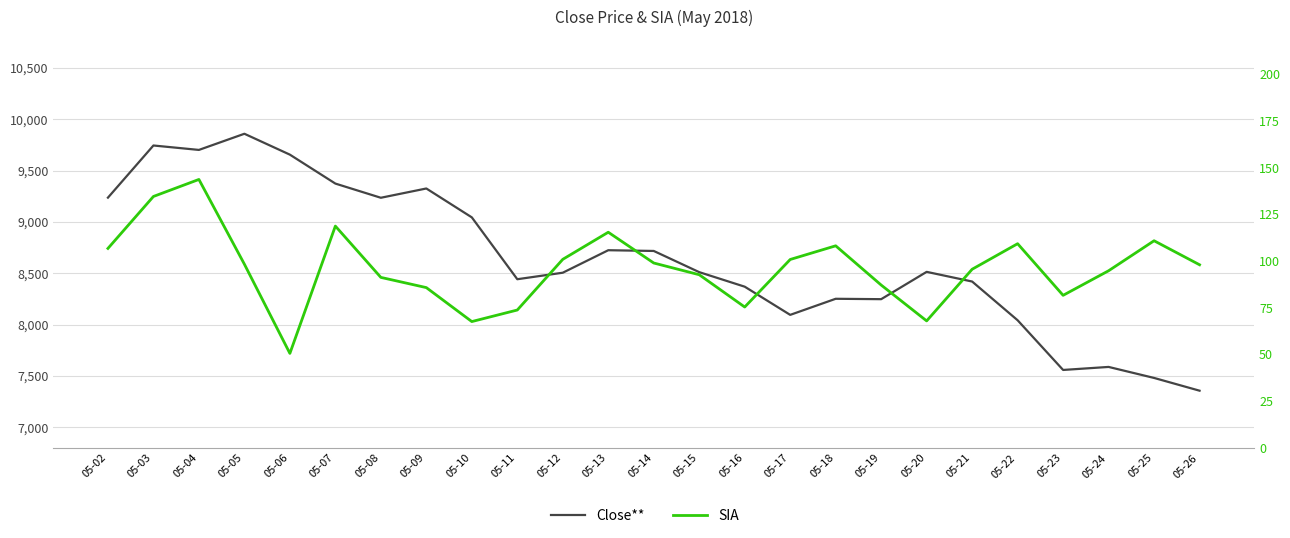

What is the minimum value shown in the chart?

50.5